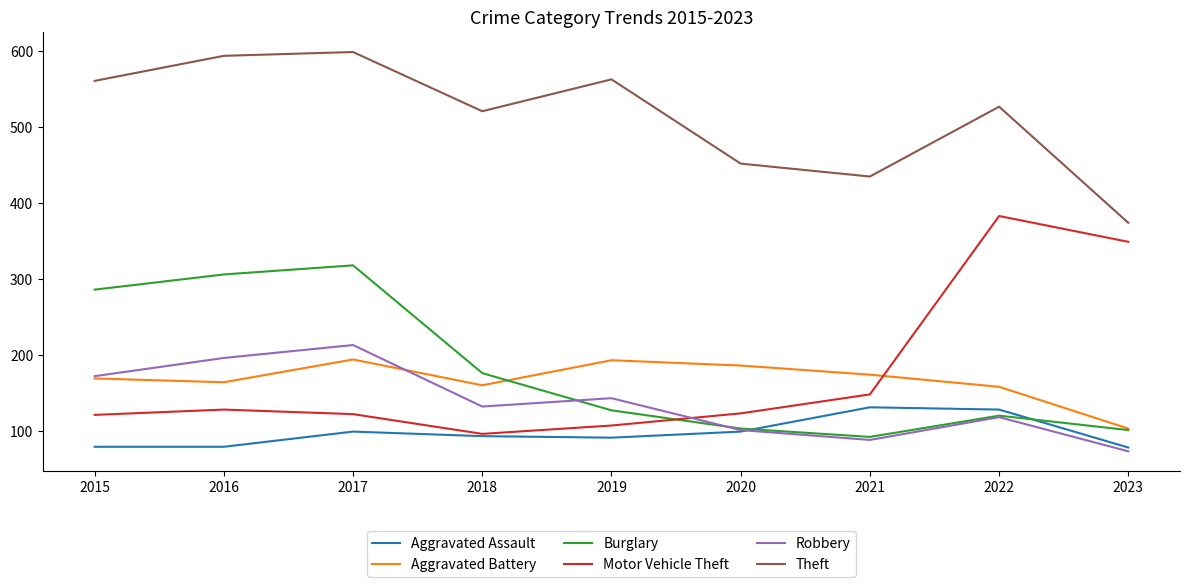

The Burglary series shows 176 at 2018. True or false?

True